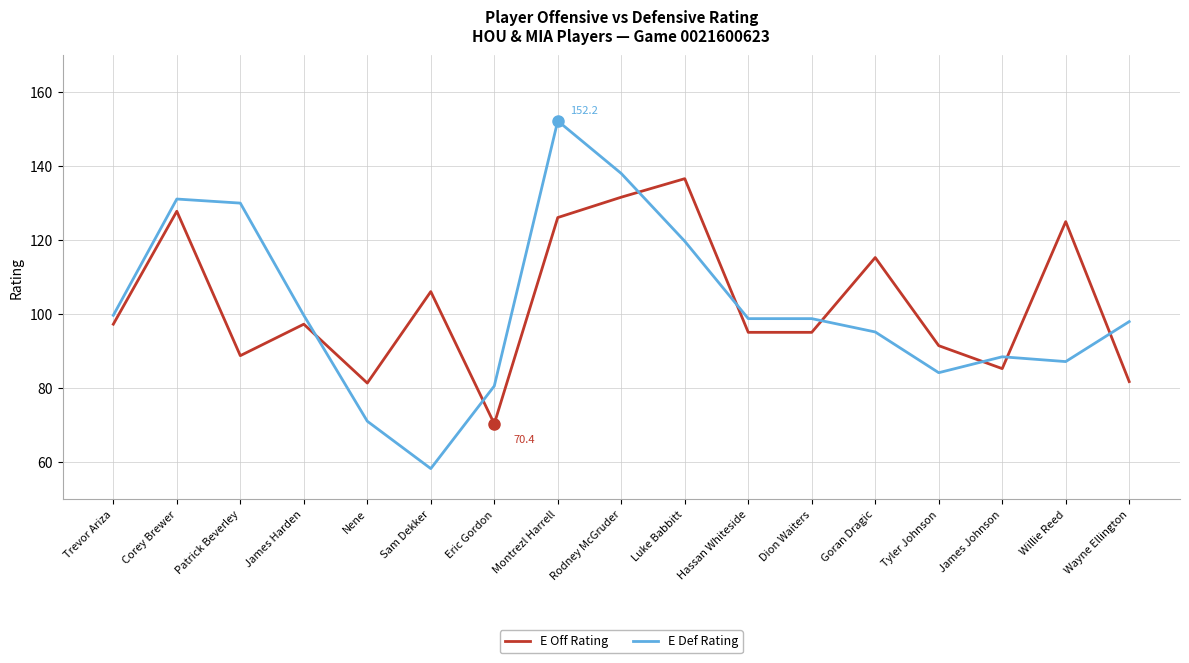

What is the total value across all series at James Harden?

197.0